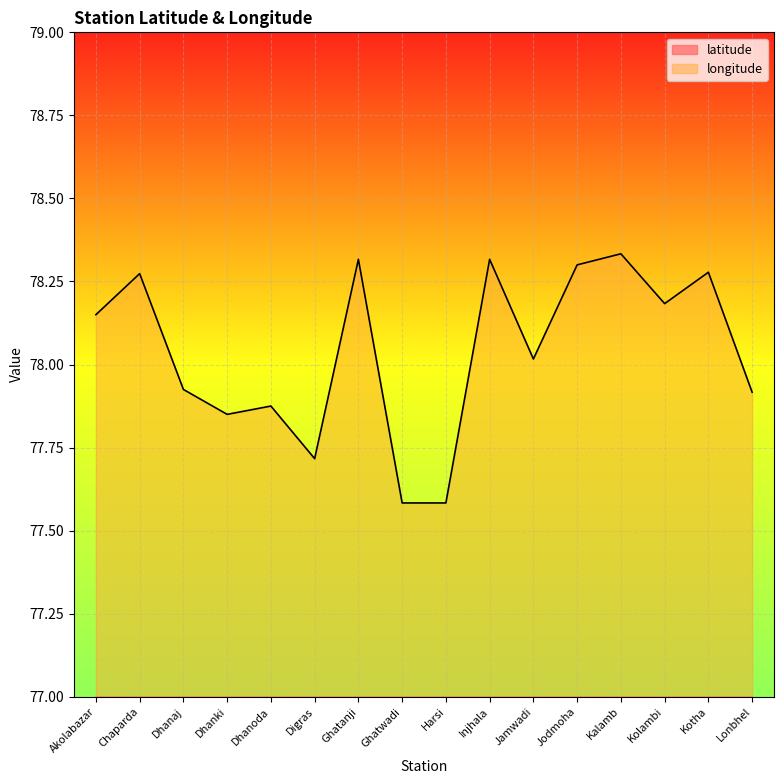

At how many categories does at least one series exceed 53?

16